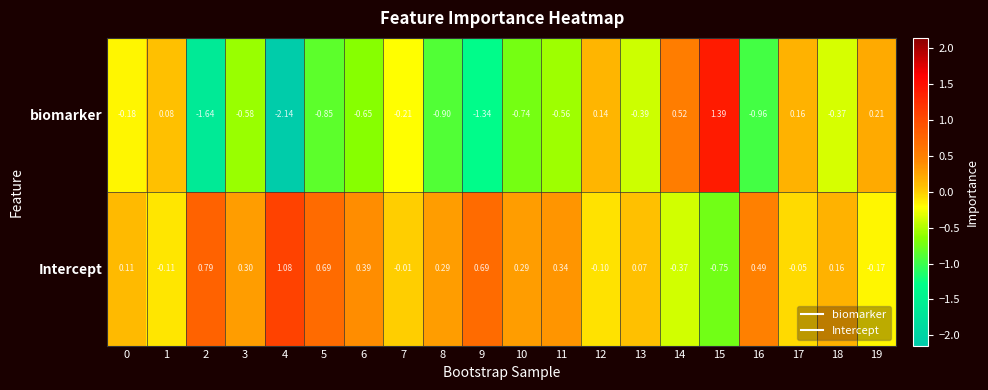

Which series has the widest spread of values?

biomarker